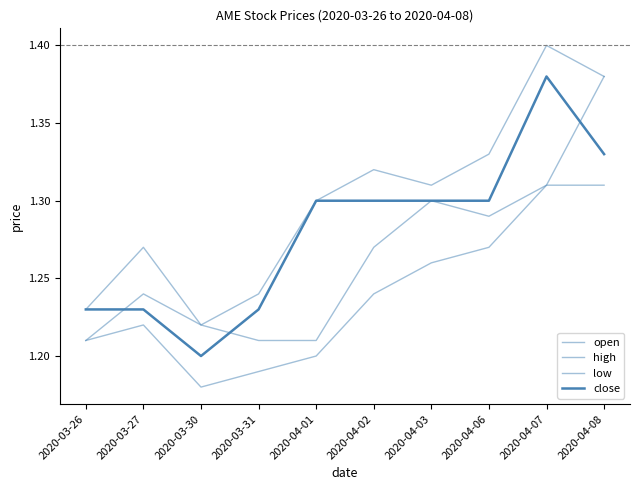

The low series shows 1.2 at 2020-04-01. True or false?

True